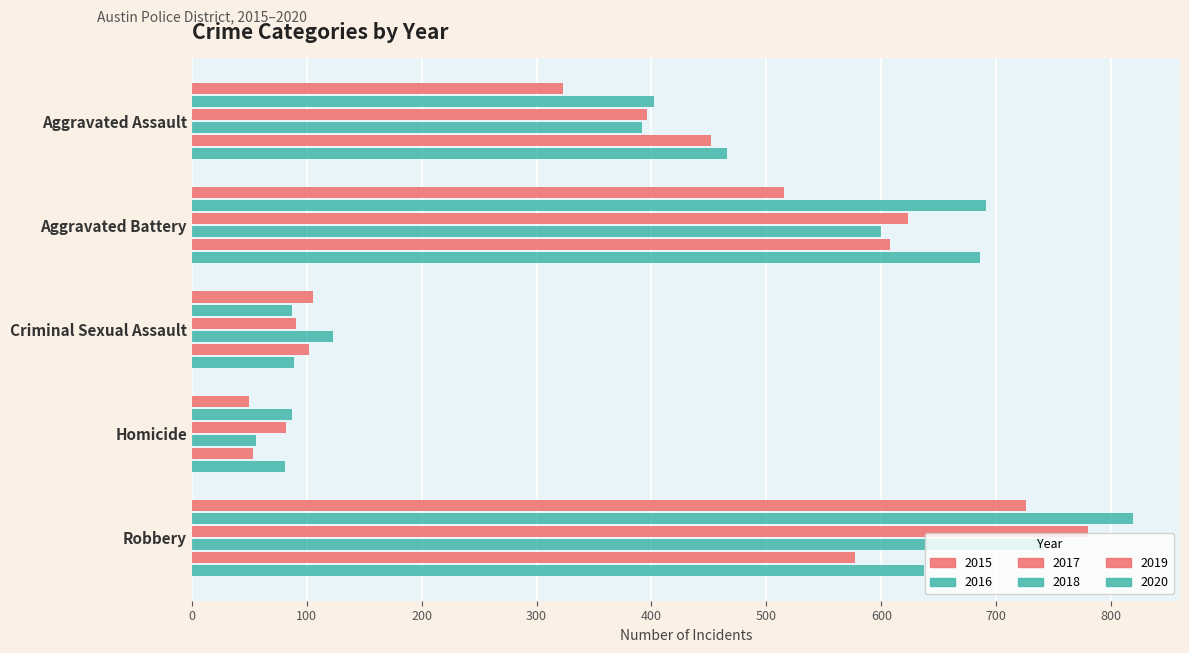

Which category has the lowest value across all series?

Homicide